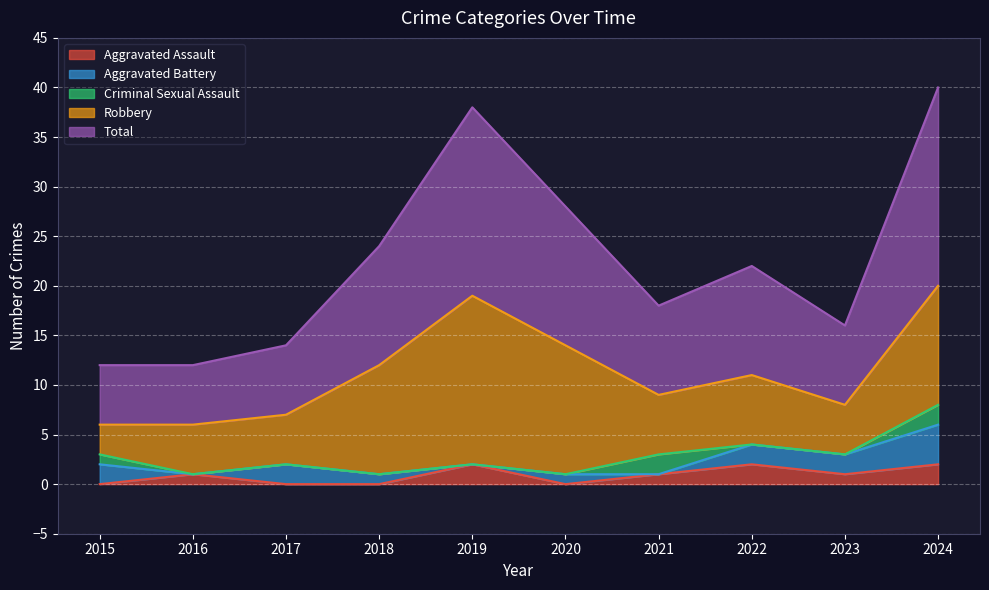

Reading right to left, what are all the values shown in this chart?

Aggravated Assault: 2	1	2	1	0	2	0	0	1	0
Aggravated Battery: 4	2	2	0	1	0	1	2	0	2
Criminal Sexual Assault: 2	0	0	2	0	0	0	0	0	1
Robbery: 12	5	7	6	13	17	11	5	5	3
Total: 20	8	11	9	14	19	12	7	6	6